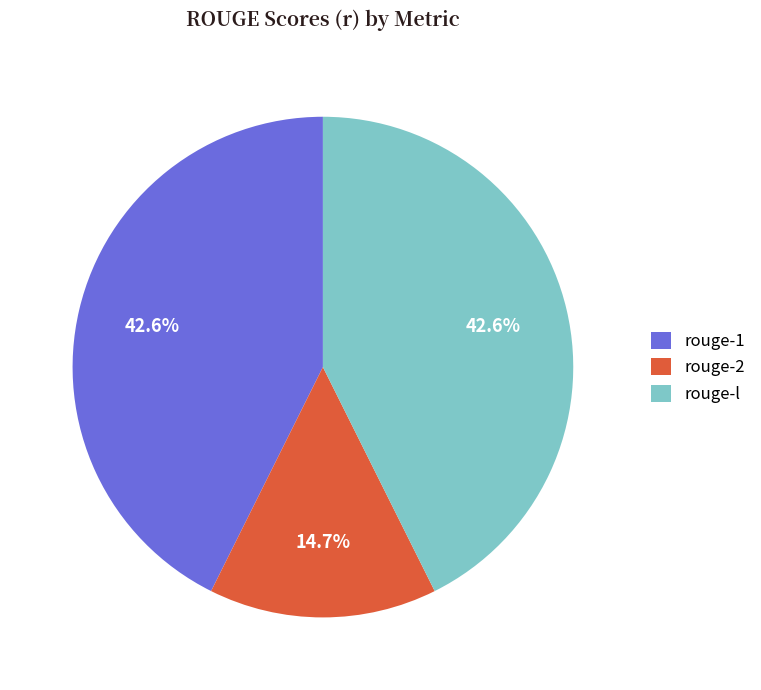

What portion of the pie excludes rouge-l?

57.4%